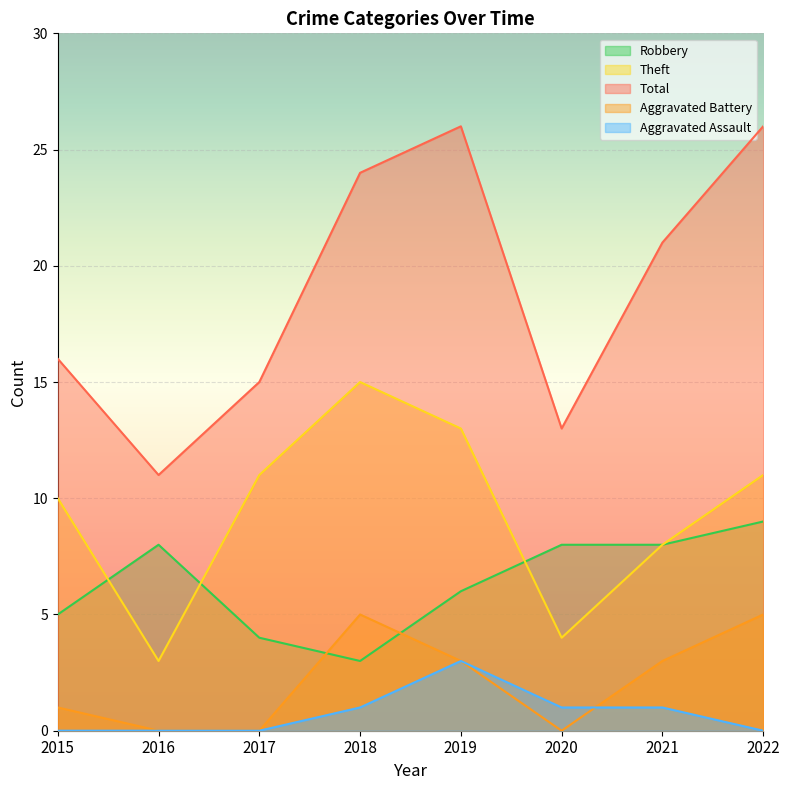

True or false: Total and Robbery intersect in this chart.

False